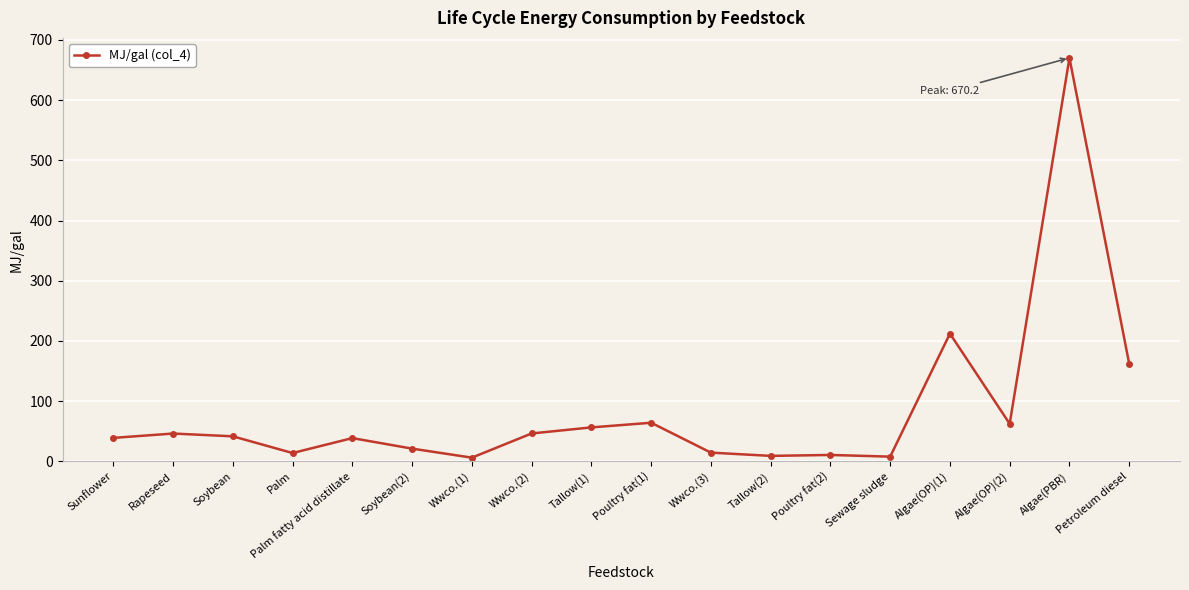

What is the average value?

84.6